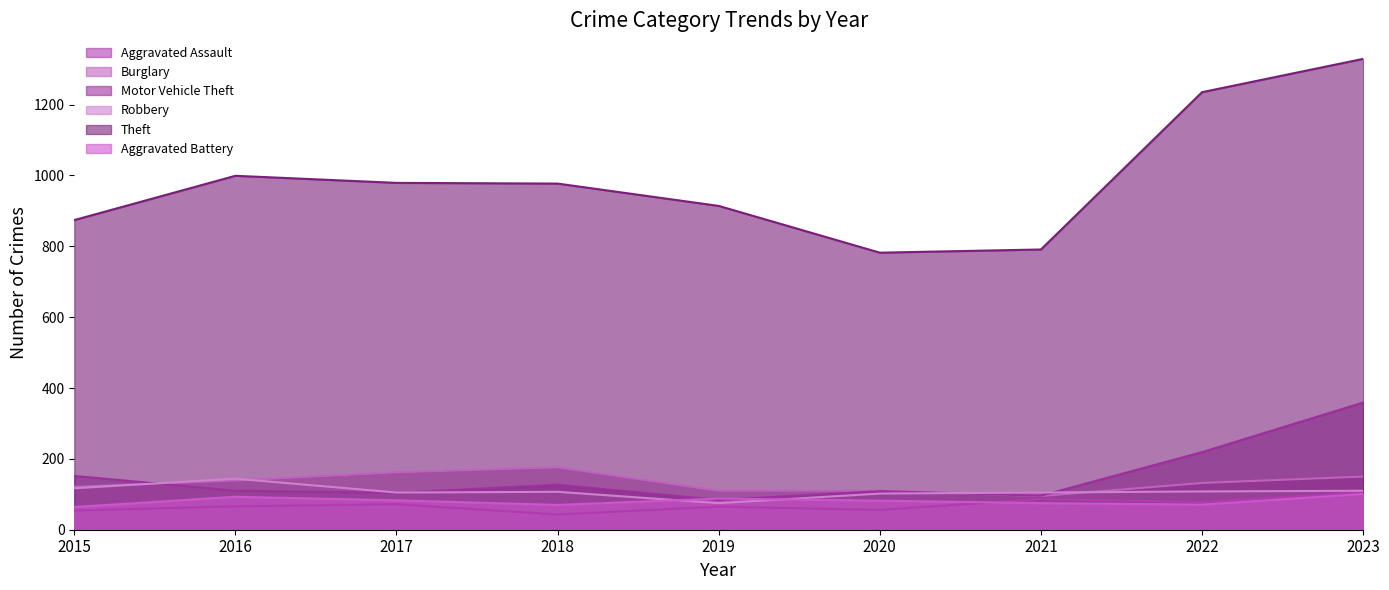

What is the sum of all Robbery values?

973